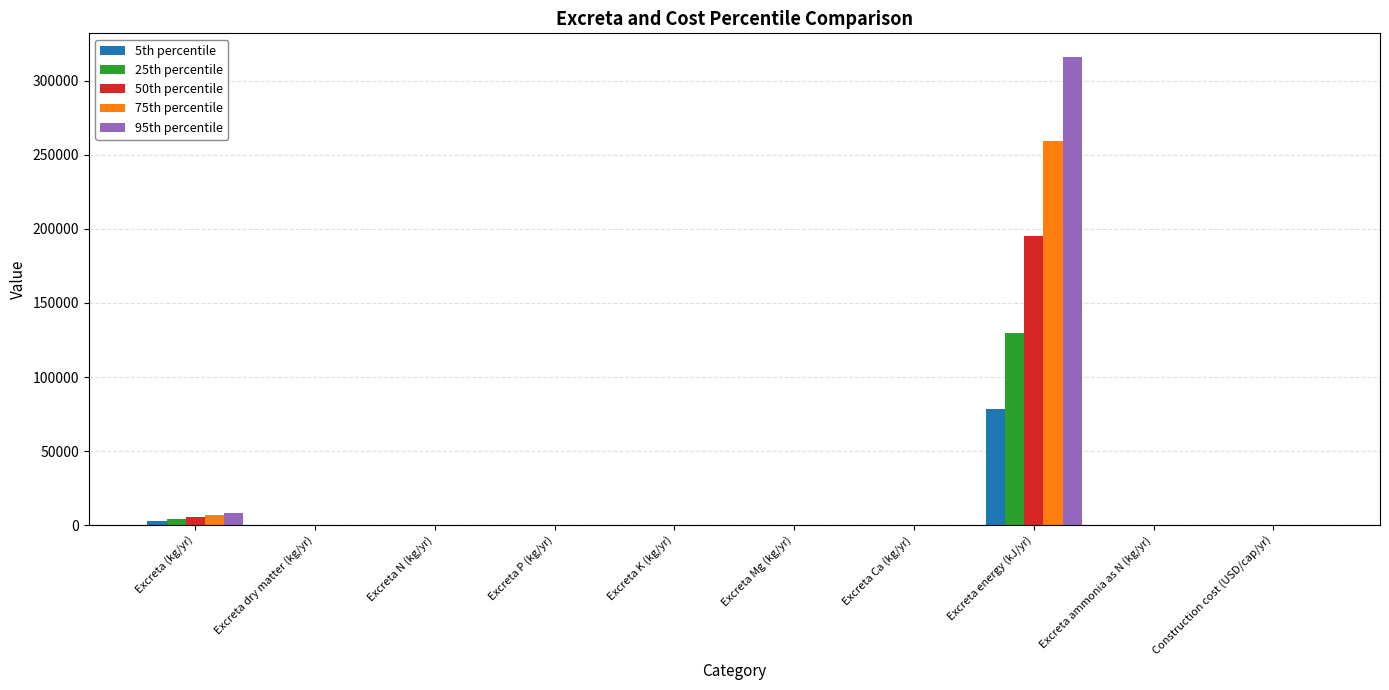

Which category has the highest value in the 50th percentile series?

Excreta energy (kJ/yr)